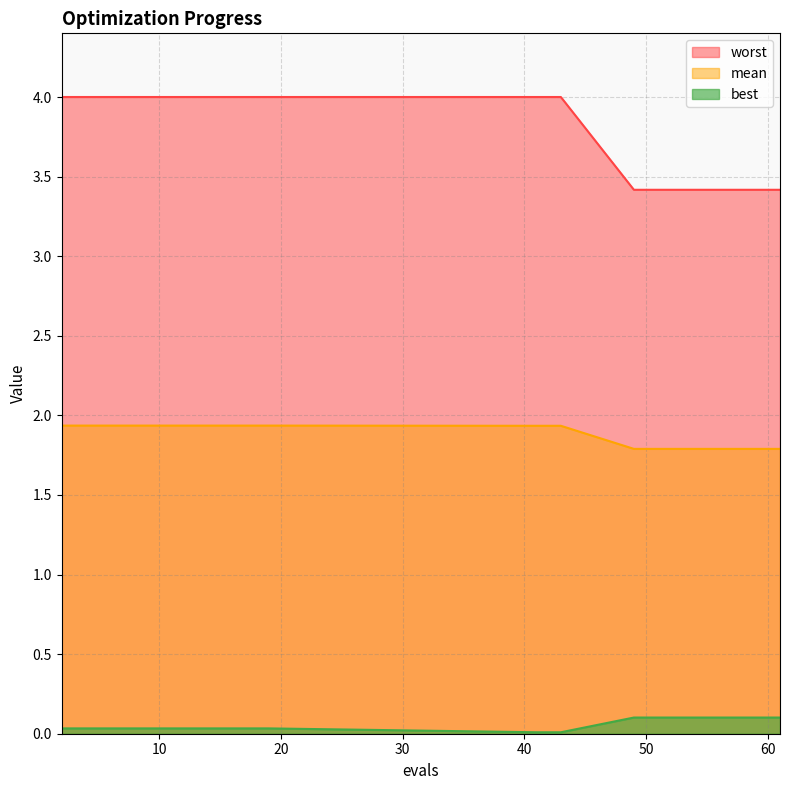

What are all the series names shown in the legend?

worst, mean, best